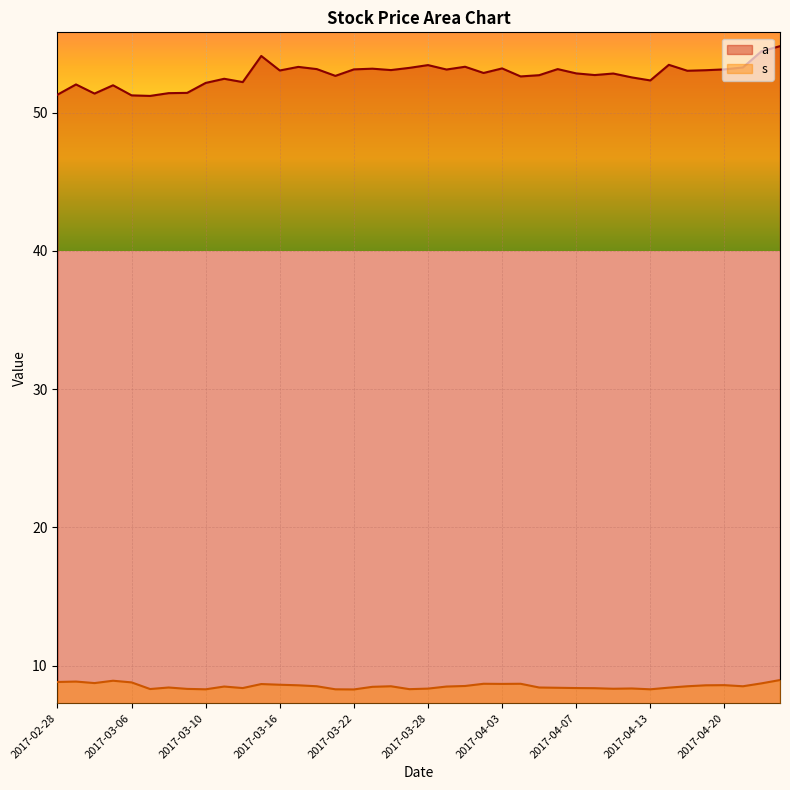

Reading left to right, extract all data points from this chart.

a: 51.3	52.0	51.4	52.0	51.2	51.2	51.4	51.4	52.2	52.5	52.2	54.1	53.0	53.3	53.2	52.7	53.1	53.2	53.1	53.2	53.4	53.1	53.3	52.9	53.2	52.6	52.7	53.2	52.8	52.7	52.8	52.5	52.3	53.5	53.0	53.1	53.1	53.3	54.4	54.8
s: 8.8	8.8	8.7	8.9	8.8	8.3	8.4	8.3	8.3	8.5	8.4	8.7	8.6	8.6	8.5	8.3	8.3	8.5	8.5	8.3	8.3	8.5	8.5	8.7	8.7	8.7	8.4	8.4	8.4	8.4	8.3	8.3	8.3	8.4	8.5	8.6	8.6	8.5	8.7	8.9